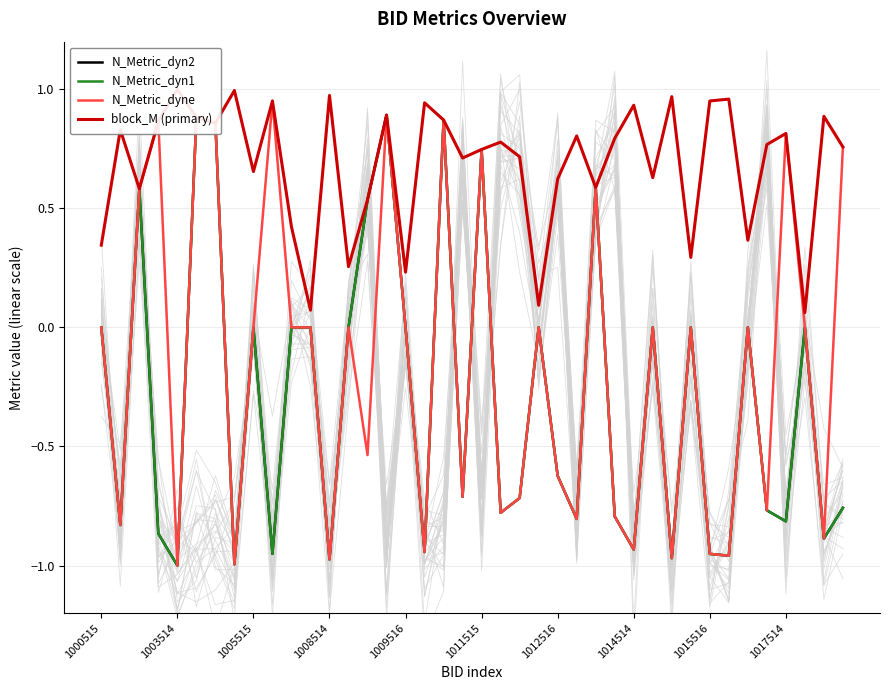

Which series has the largest range (max minus min)?

N_Metric_dyne